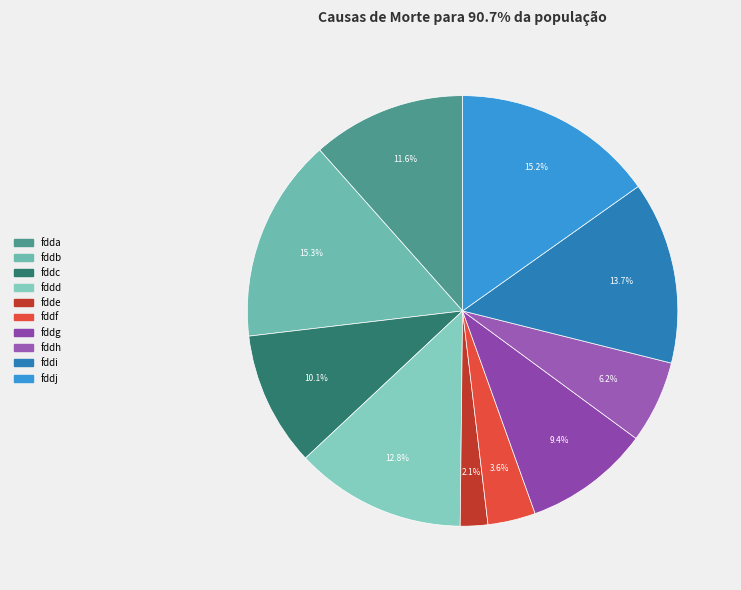

To the nearest percent, what percentage of the pie is fdda?

12%